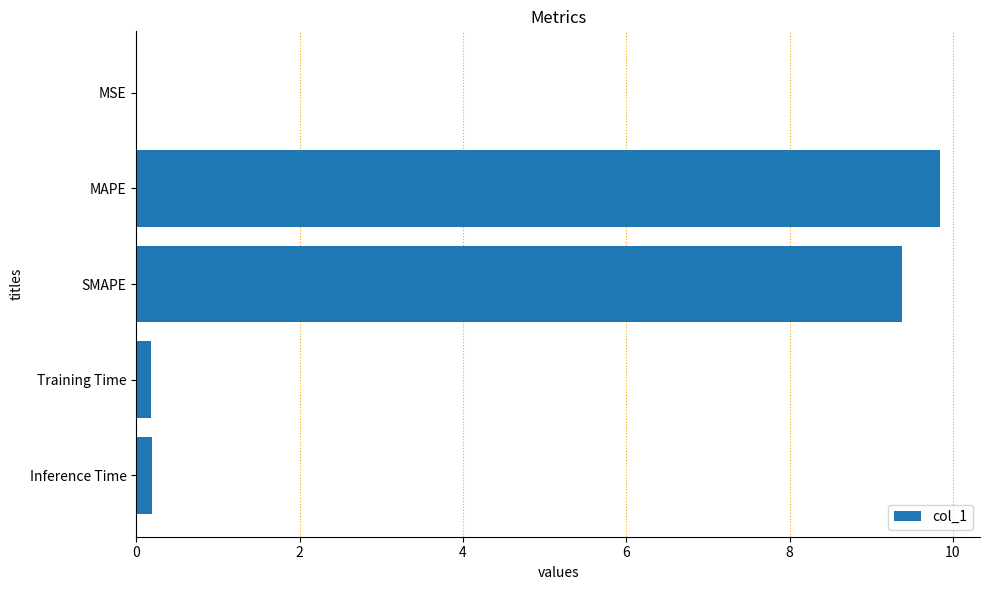

Is it true that the value at SMAPE is 9.4?

True